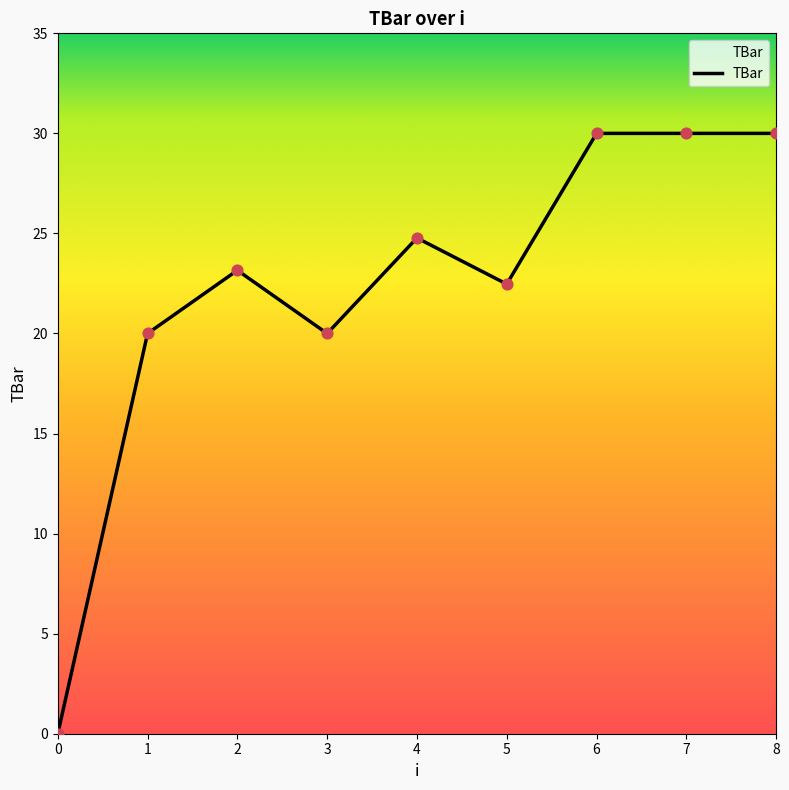

What is the ratio of the value at 5 to the value at 7?

0.7